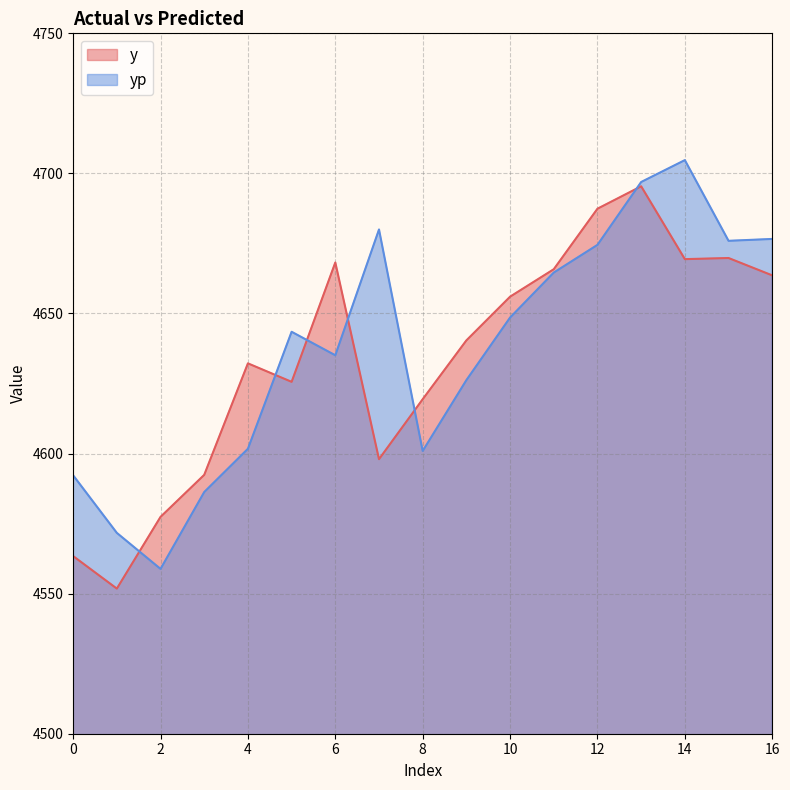

Which category has the lowest value across all series?

1